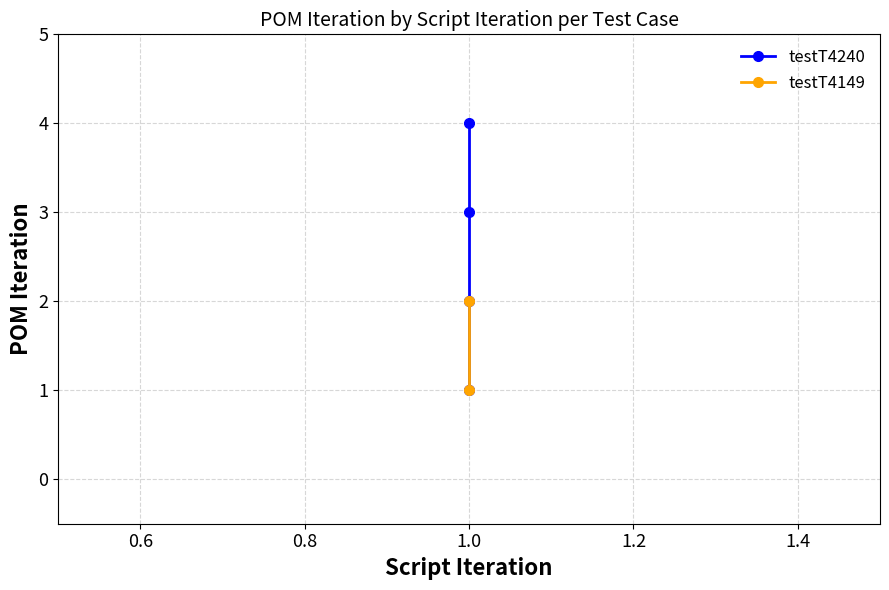

How many data points are less than 3?

2